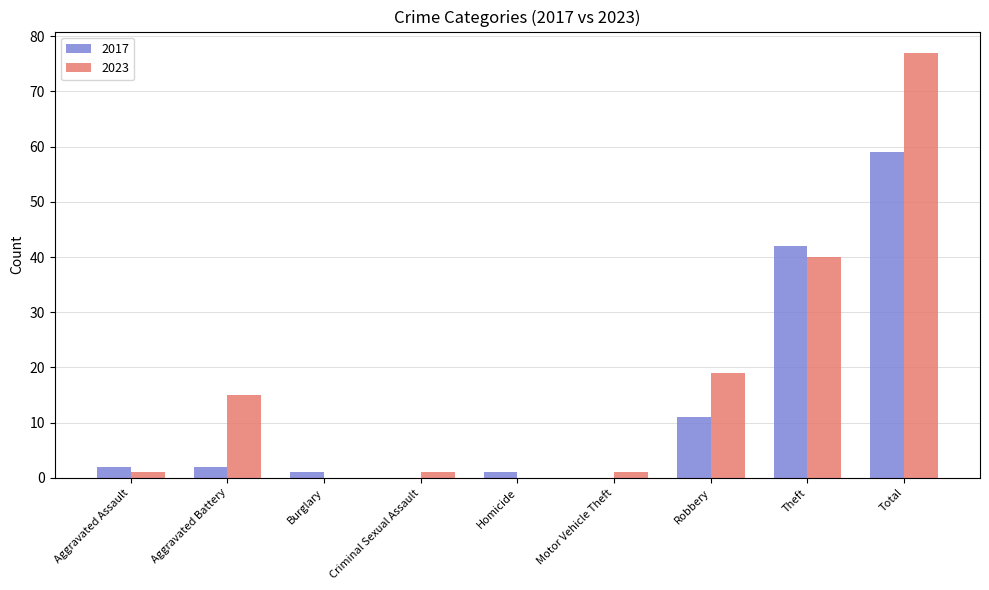

What is the maximum value for 2017?

59